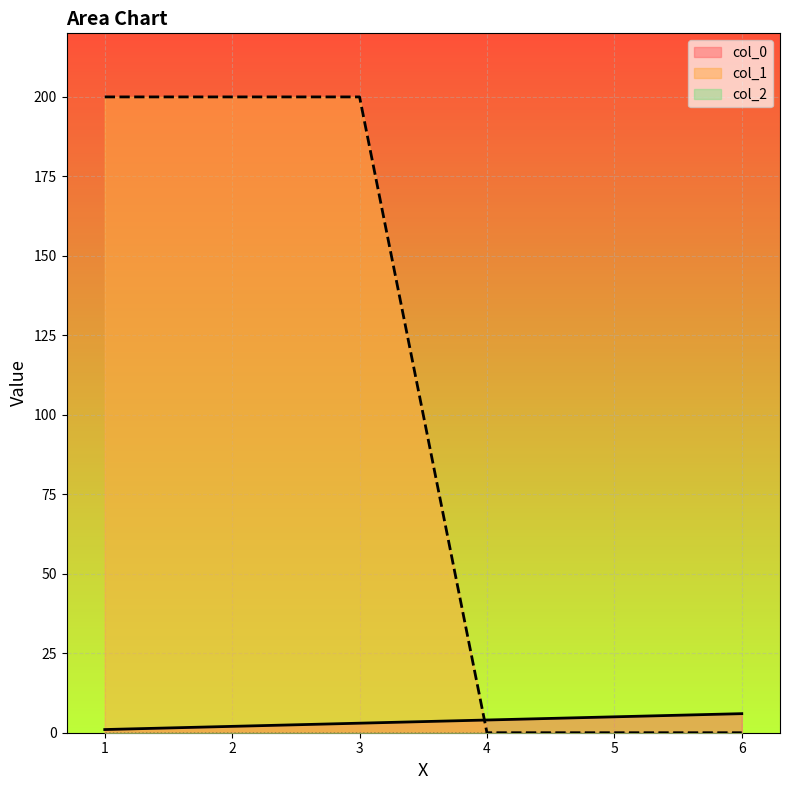

Reading left to right, list all the values displayed in this chart.

col_0: 1.0=1	2.0=2	3.0=3	4.0=4	5.0=5	6.0=6
col_1: 1.0=200	2.0=200	3.0=200	4.0=0	5.0=0	6.0=0